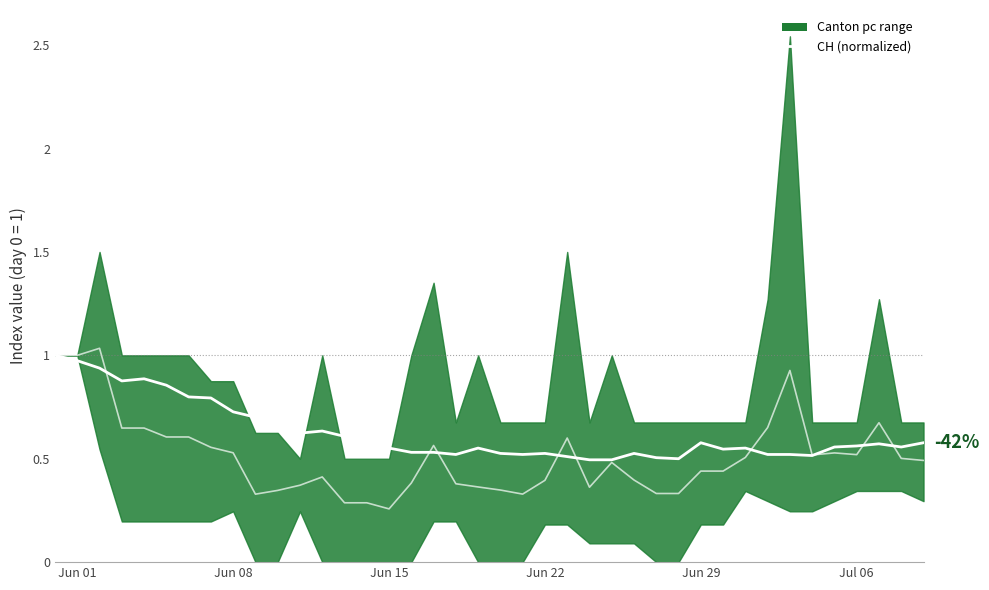

True or false: CH (normalized) has more than 2 interior local peaks.

True